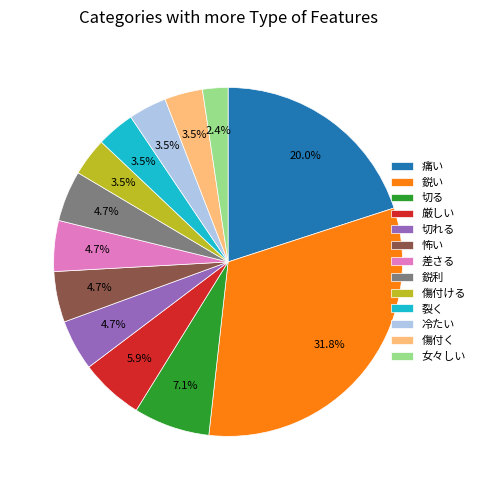

What percentage is the 厳しい slice, to the nearest percent?

6%